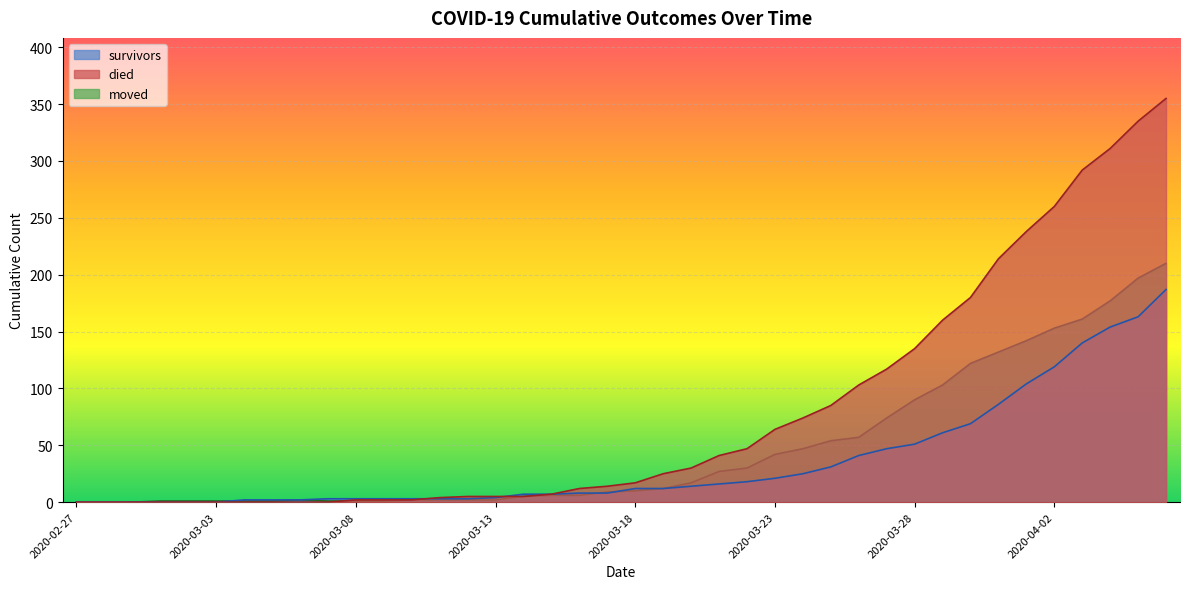

Where is died nearest to the value 177?

2020-03-30